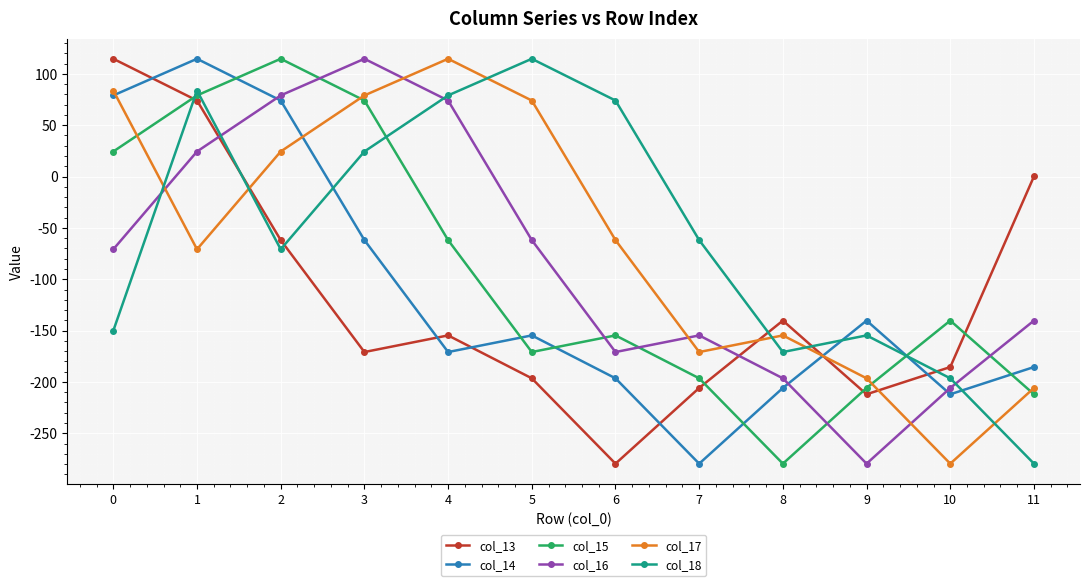

Reading left to right, list all the values displayed in this chart.

col_13: 114.7	74.0	-61.9	-170.9	-154.7	-196.5	-279.6	-205.9	-140.3	-212.0	-185.5	0.2
col_14: 79.0	114.7	74.0	-61.9	-170.9	-154.7	-196.5	-279.6	-205.9	-140.3	-212.0	-185.5
col_15: 24.4	79.0	114.7	74.0	-61.9	-170.9	-154.7	-196.5	-279.6	-205.9	-140.3	-212.0
col_16: -70.8	24.4	79.0	114.7	74.0	-61.9	-170.9	-154.7	-196.5	-279.6	-205.9	-140.3
col_17: 83.7	-70.8	24.4	79.0	114.7	74.0	-61.9	-170.9	-154.7	-196.5	-279.6	-205.9
col_18: -150.1	83.7	-70.8	24.4	79.0	114.7	74.0	-61.9	-170.9	-154.7	-196.5	-279.6